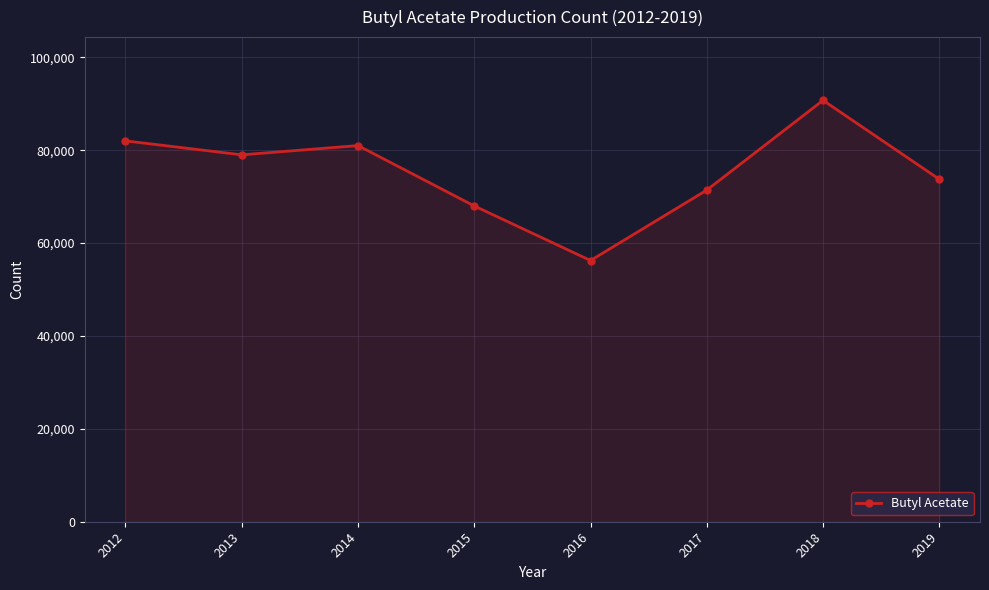

How many distinct data groups are displayed?

1